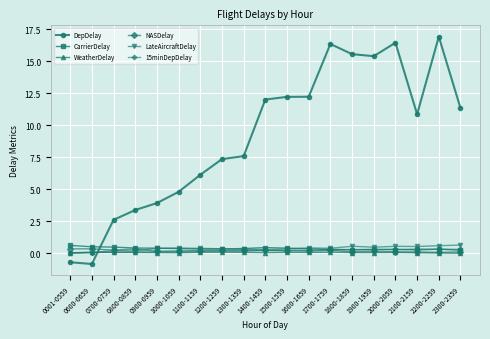

What is the maximum value for DepDelay?

16.9